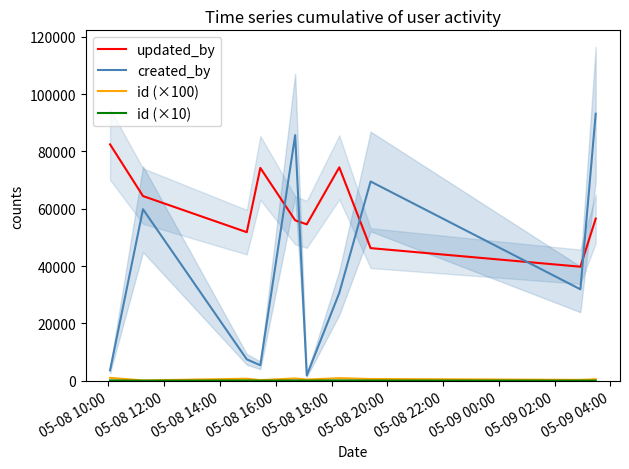

Reading left to right, list all the values displayed in this chart.

updated_by: 82447	64419	51818	74227	55948	54551	74428	46257	39774	56545
created_by: 3632	59823	7461	5393	85654	1834	30624	69505	31888	93128
id (×100): 1000	100	700	200	800	400	900	600	300	500
id (×10): 100	10	70	20	80	40	90	60	30	50